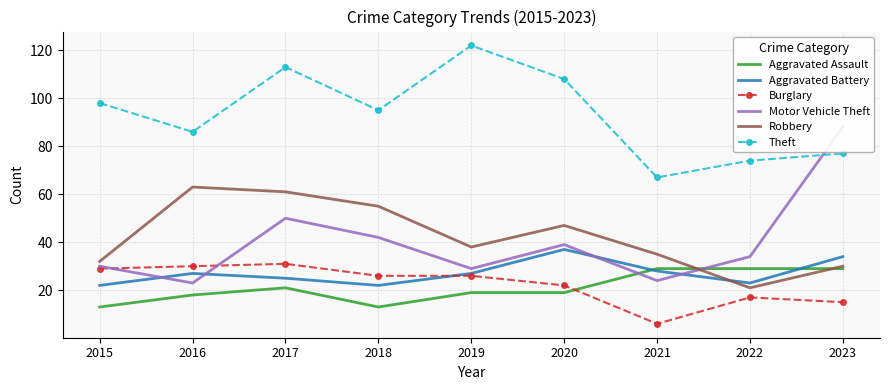

Rank the series at 2015 from highest to lowest value.

Theft, Robbery, Motor Vehicle Theft, Burglary, Aggravated Battery, Aggravated Assault